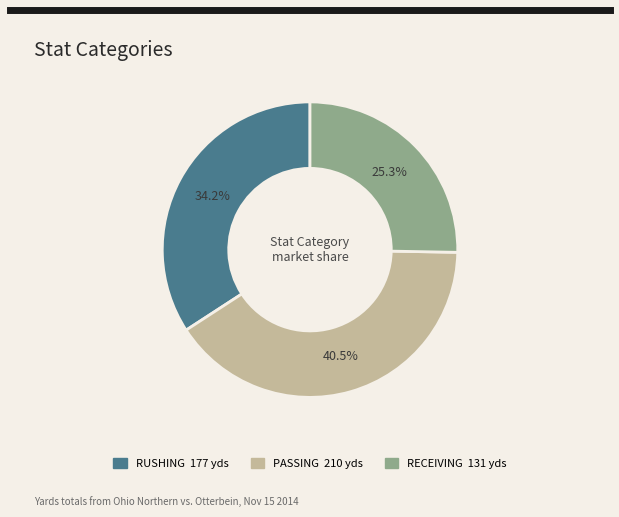

Which slice is the smallest?

RECEIVING